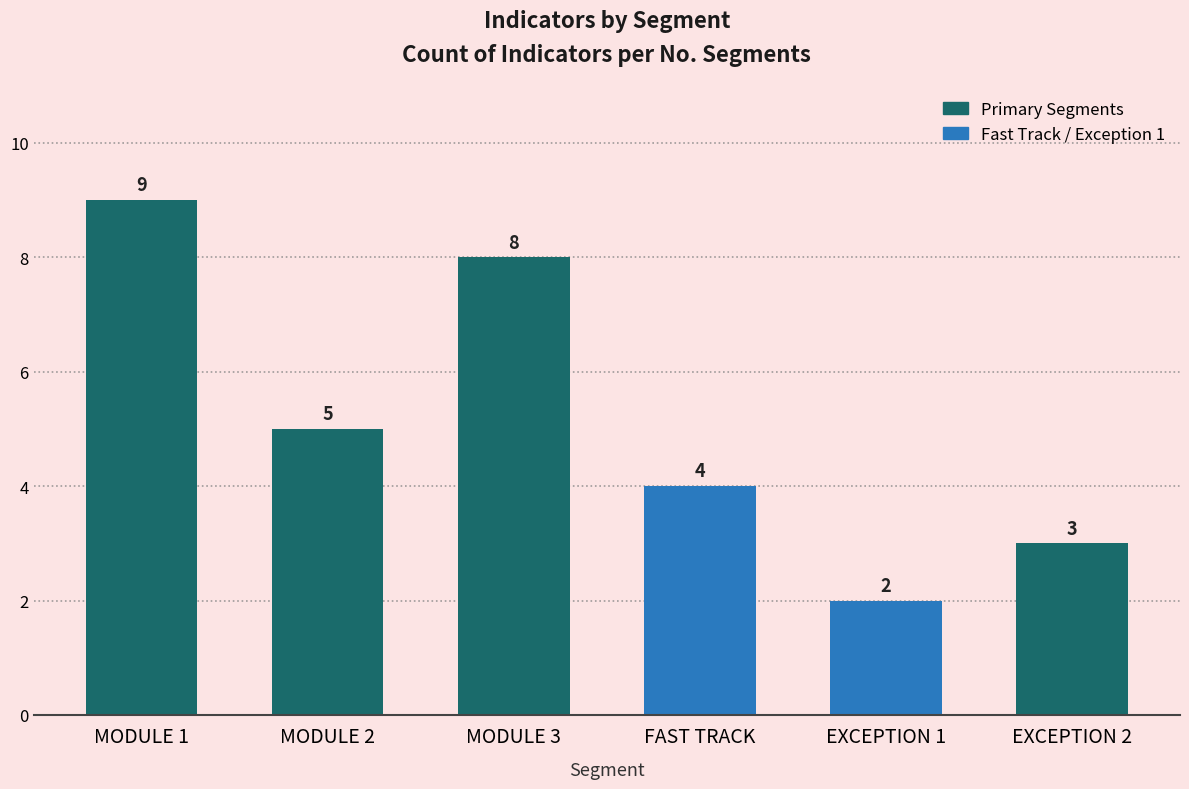

What is the minimum value shown in the chart?

2